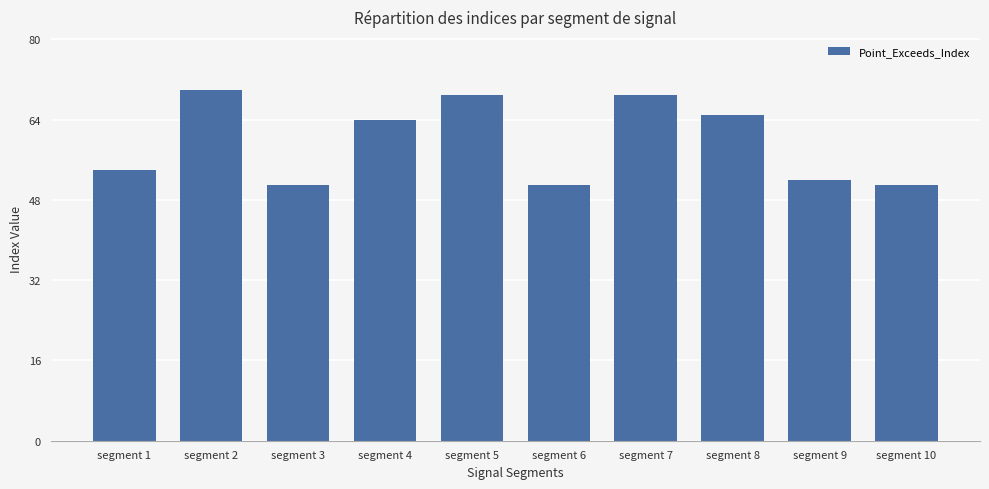

Where is the data nearest to the value 60?

segment 4